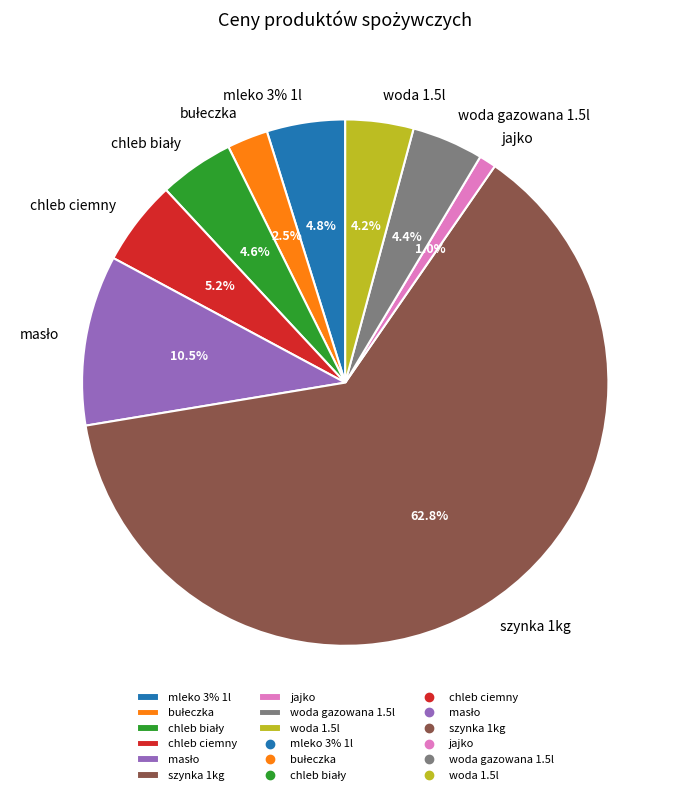

True or false: masło accounts for 10% of the total.

True